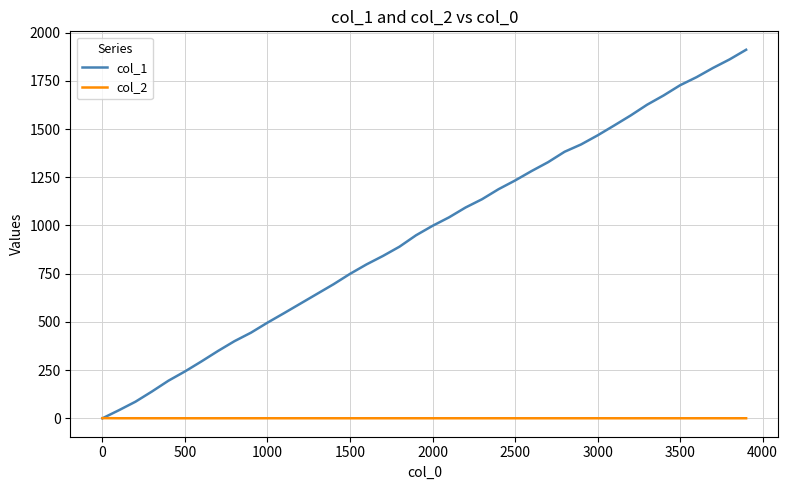

List the series in order of their peak value, highest first.

col_1, col_2